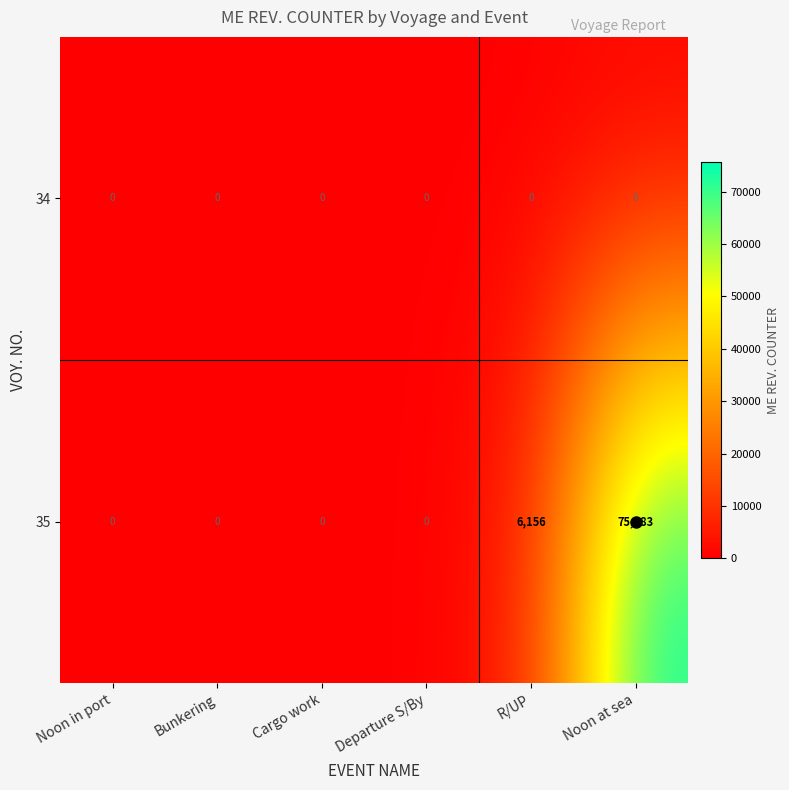

Which series has the largest total across all categories?

35